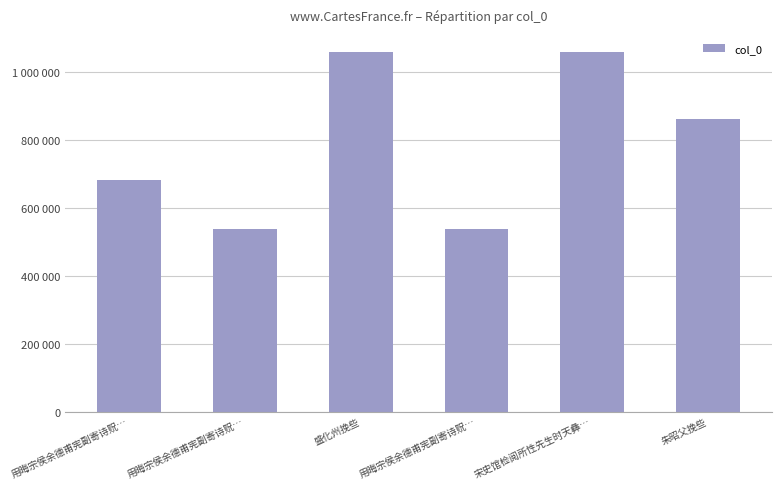

List the labels in order of value, largest first.

盛化州挽些, 宋史馆检阅所性先生时天彝…, 朱昭父挽些, 用晦宗侯余德甫宪副寄诗贶…, 用晦宗侯余德甫宪副寄诗贶…, 用晦宗侯余德甫宪副寄诗贶…